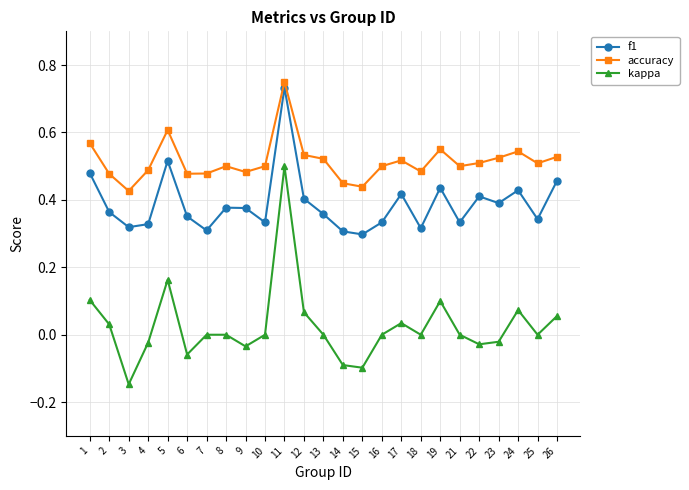

Rank the series by their maximum value, from lowest to highest.

kappa, f1, accuracy